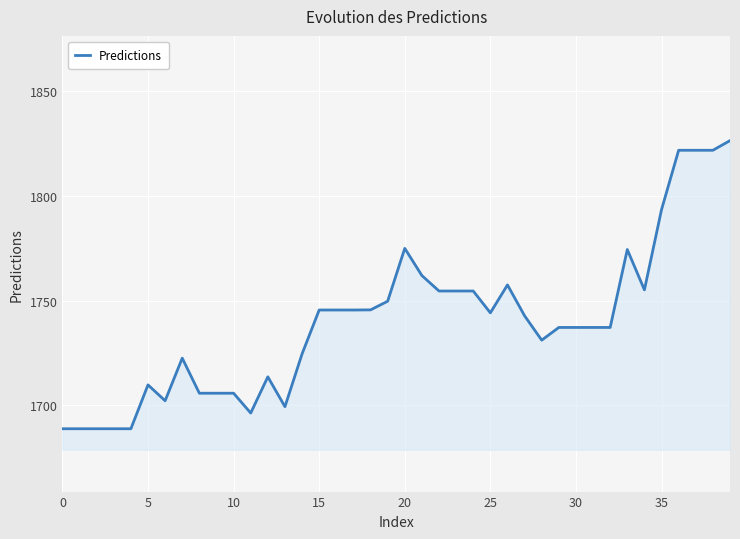

What is the minimum value shown in the chart?

1688.8